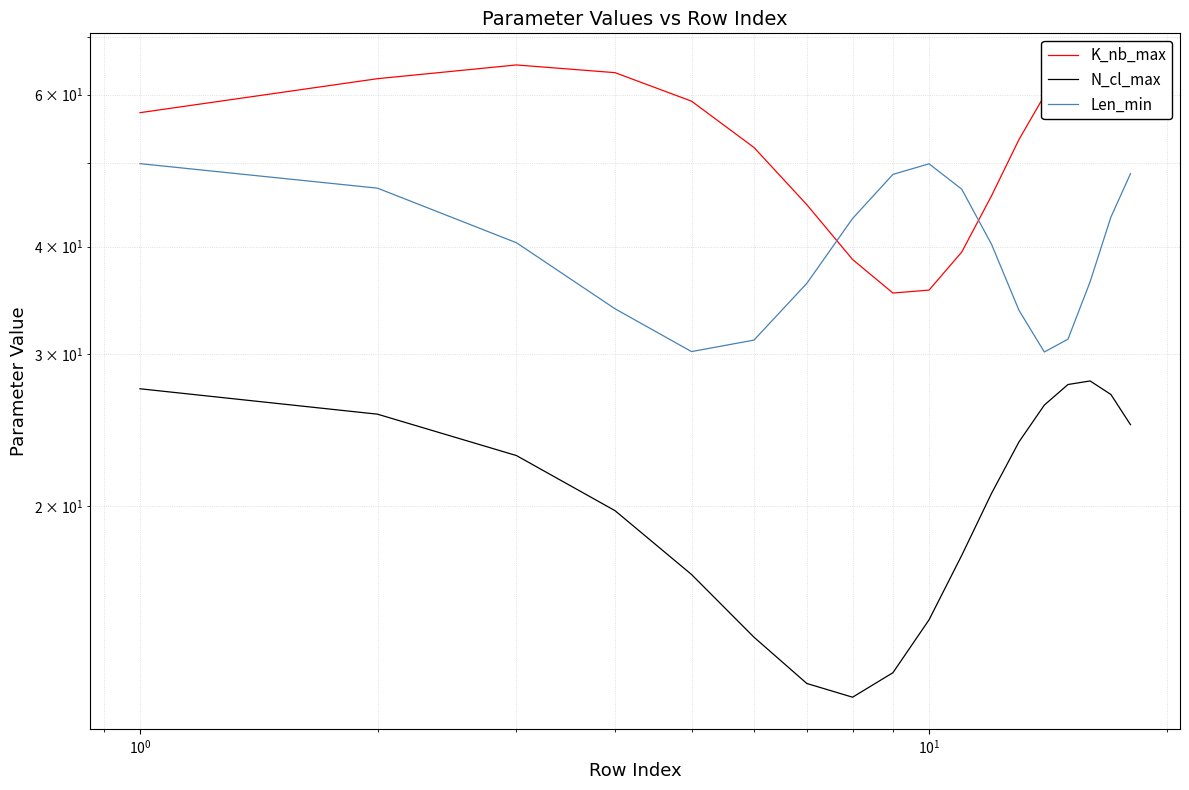

What is the value of the Len_min point at the 8th from the left?

43.1